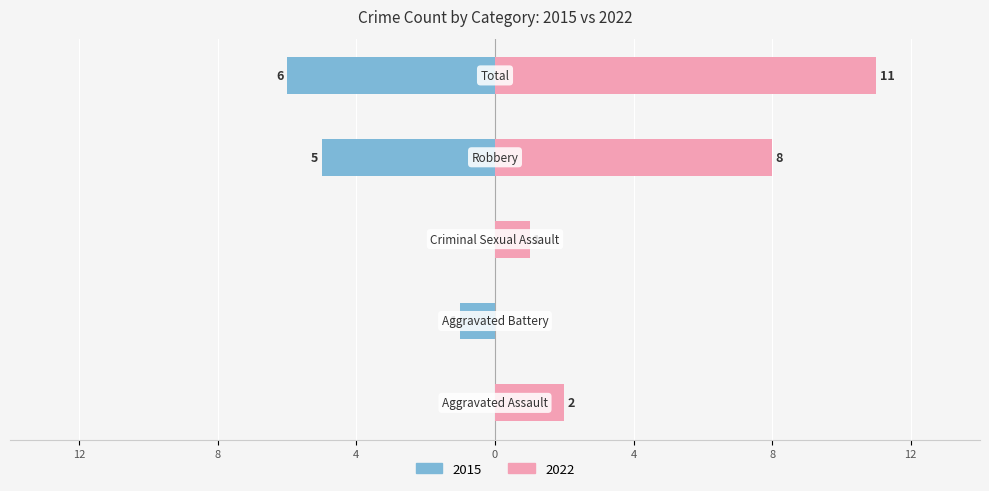

At how many categories does at least one series exceed 3?

2